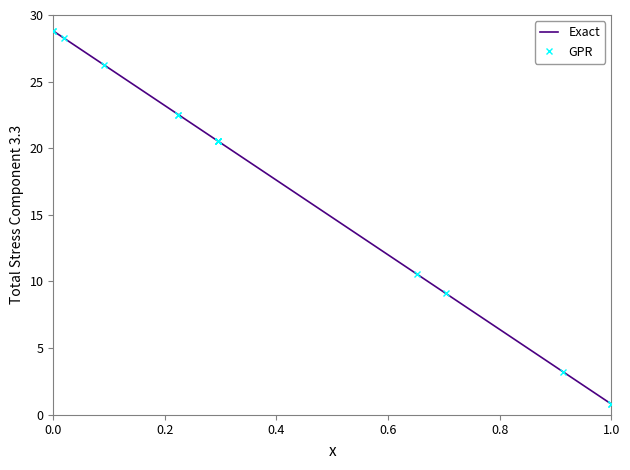

Does the chart have visible grid lines?

No